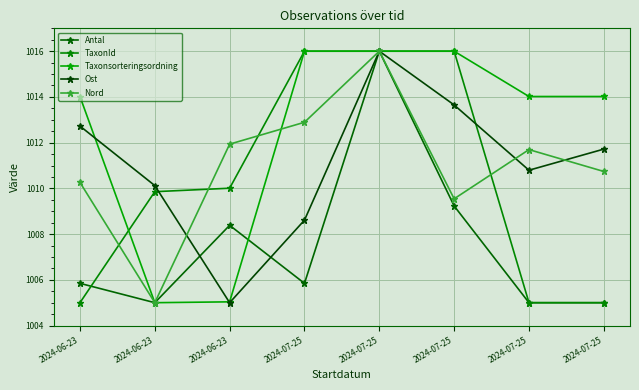

Rank the categories by Antal value from lowest to highest.

2024-06-23, 2024-07-25, 2024-07-25, 2024-06-23, 2024-07-25, 2024-06-23, 2024-07-25, 2024-07-25